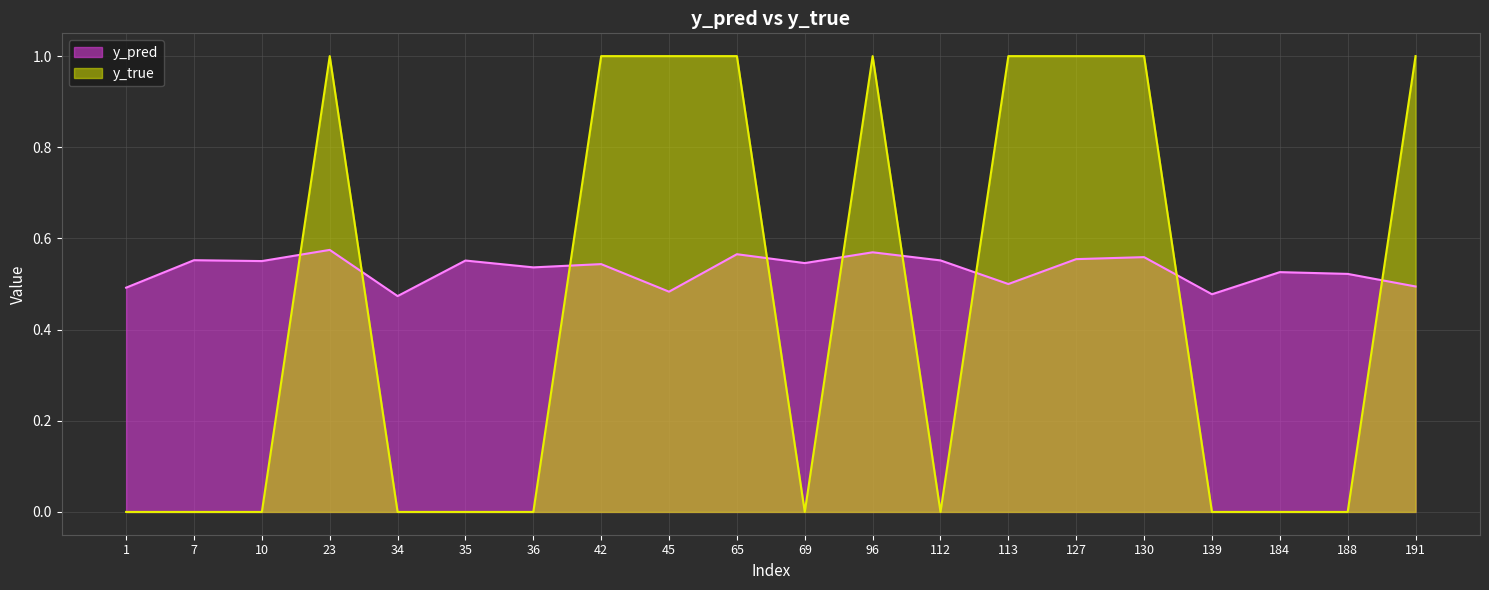

What is the difference between the maximum and minimum values in the y_true series?

1.0